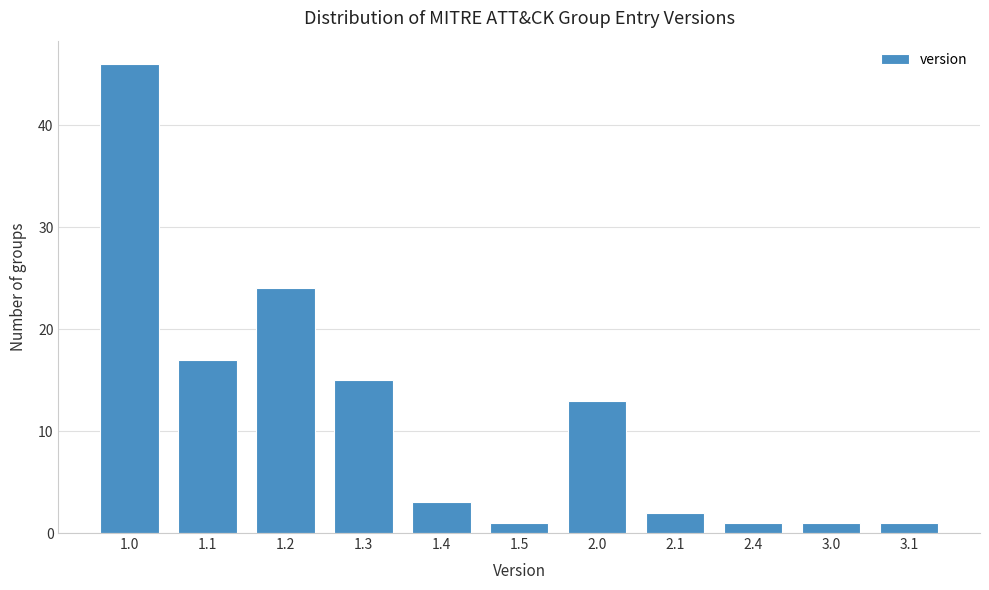

Reading left to right, extract all data points from this chart.

46	17	24	15	3	1	13	2	1	1	1